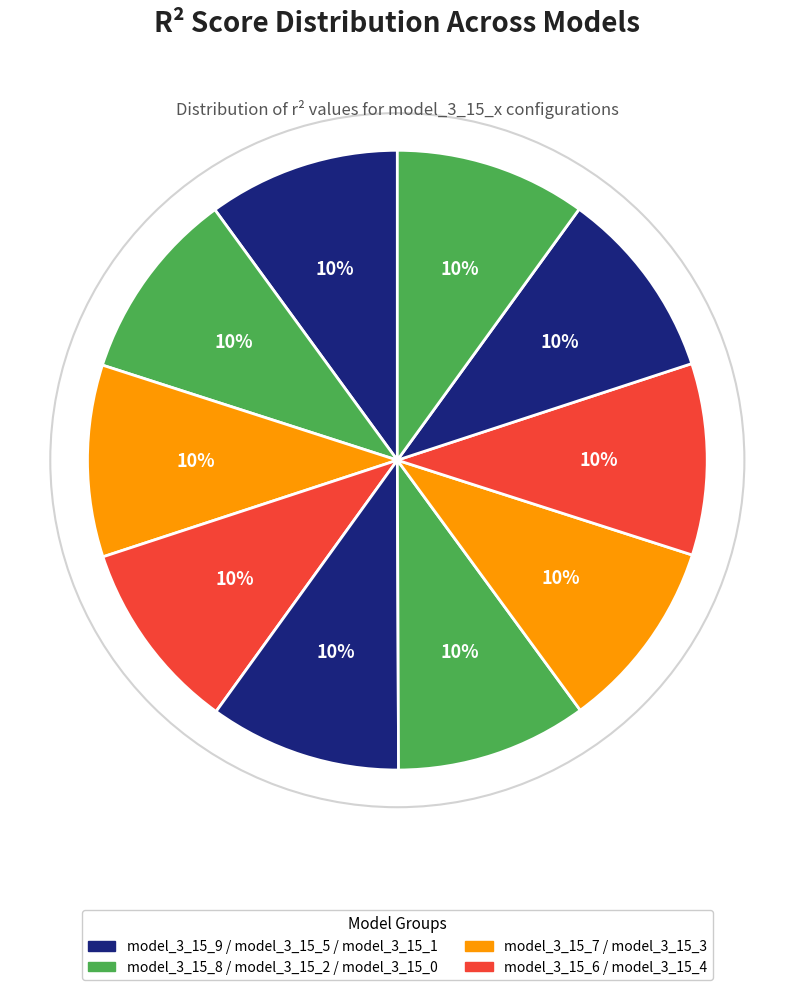

How many segments does this pie chart have?

10